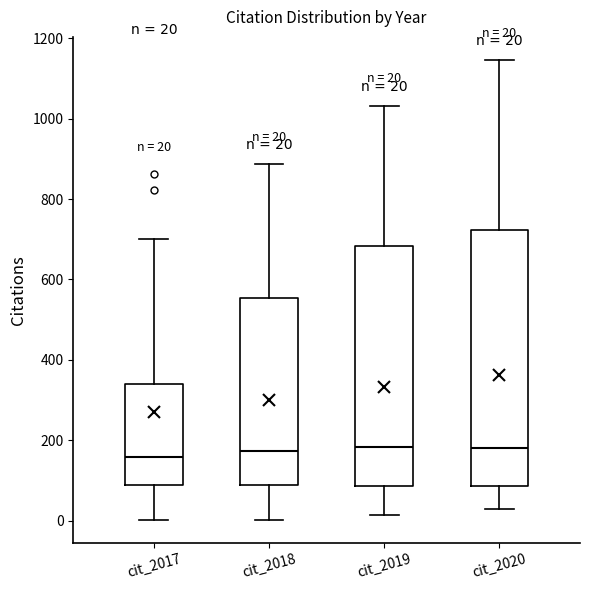

Comparing the boxes themselves (not the whiskers), which one is the tallest?

cit_2020